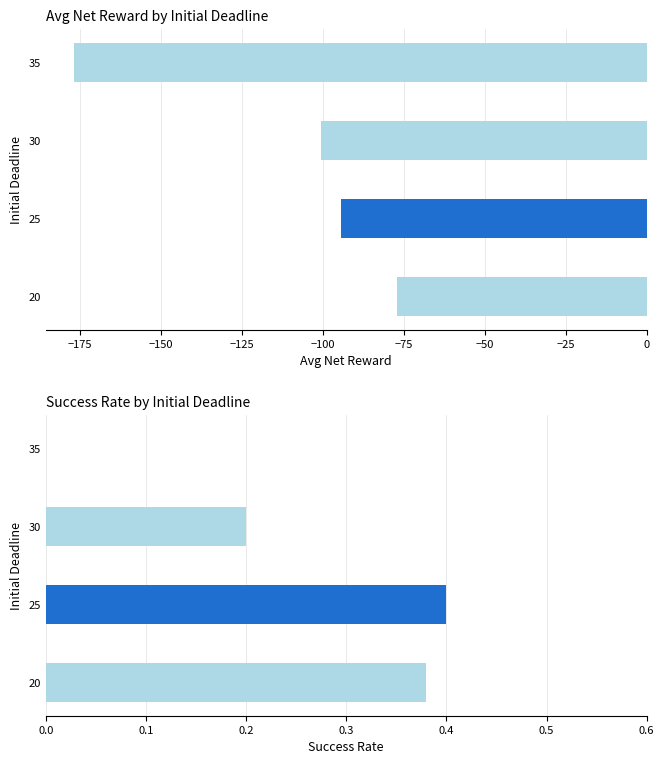

What is the difference between the maximum and minimum values in the avg_net_reward series?

99.6